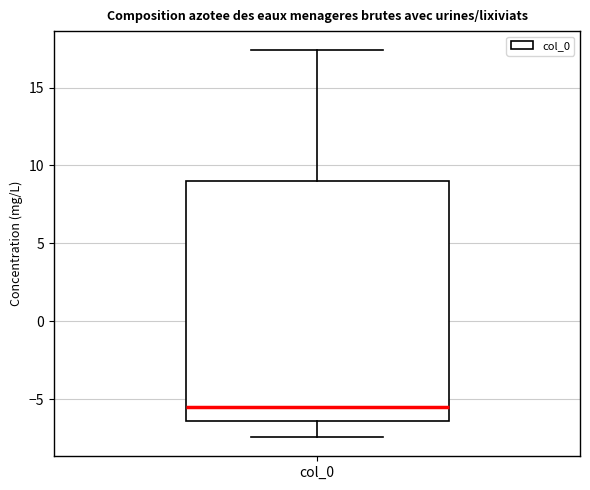

Where does the upper whisker of the box for col_0 end on the y-axis? The values are not printed on the chart, so give them approximately, as read against the axis.

17.5